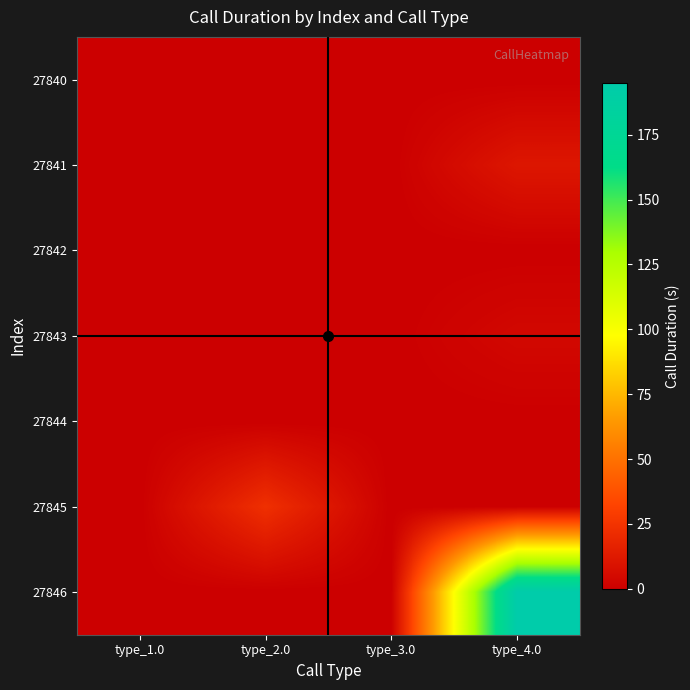

Reading left to right, list all the values displayed in this chart.

27840: type_1.0=0	type_2.0=0	type_3.0=0	type_4.0=0
27841: type_1.0=0	type_2.0=0	type_3.0=0	type_4.0=11
27842: type_1.0=0	type_2.0=0	type_3.0=0	type_4.0=0
27843: type_1.0=0	type_2.0=0	type_3.0=0	type_4.0=4
27844: type_1.0=0	type_2.0=0	type_3.0=0	type_4.0=0
27845: type_1.0=0	type_2.0=23	type_3.0=0	type_4.0=0
27846: type_1.0=0	type_2.0=0	type_3.0=0	type_4.0=195